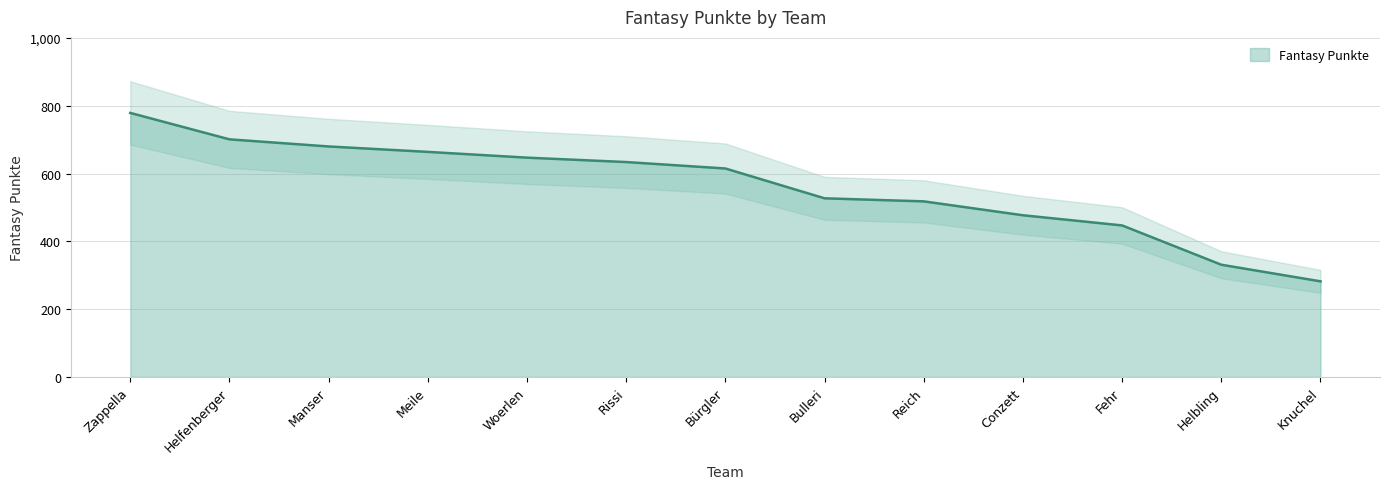

Between Manser and Conzett, which is larger?

Manser